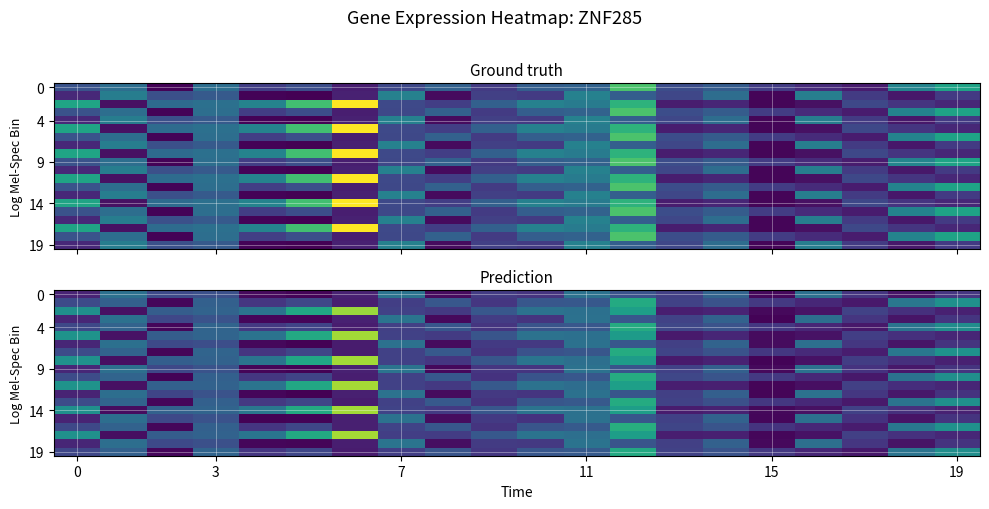

Count the number of categories in the chart.

20